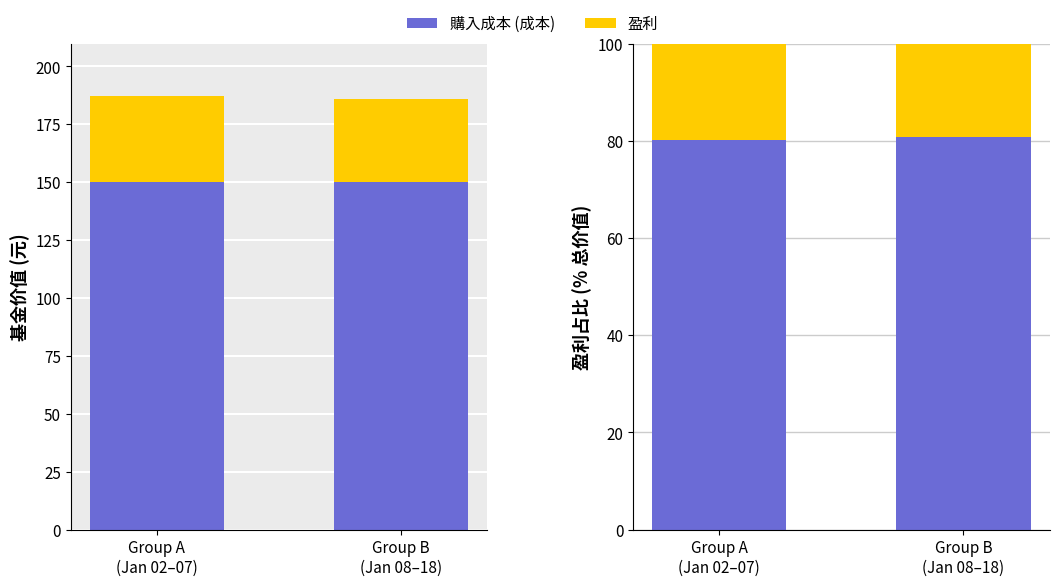

Count the 購入成本 (成本) values in the range 80 to 81.

2